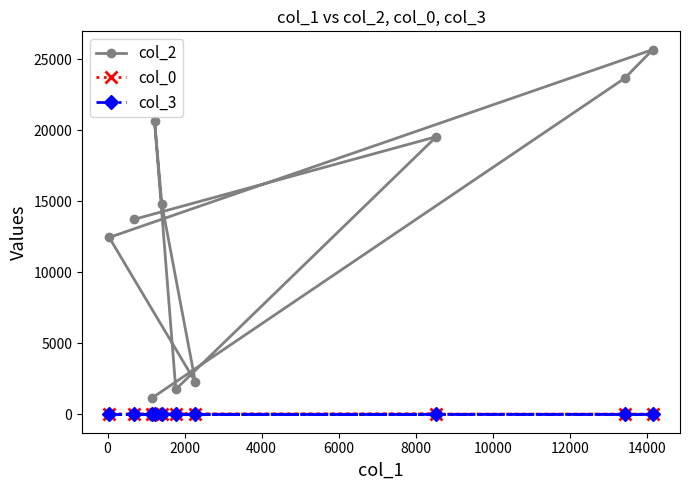

True or false: col_0 and col_2 intersect in this chart.

False